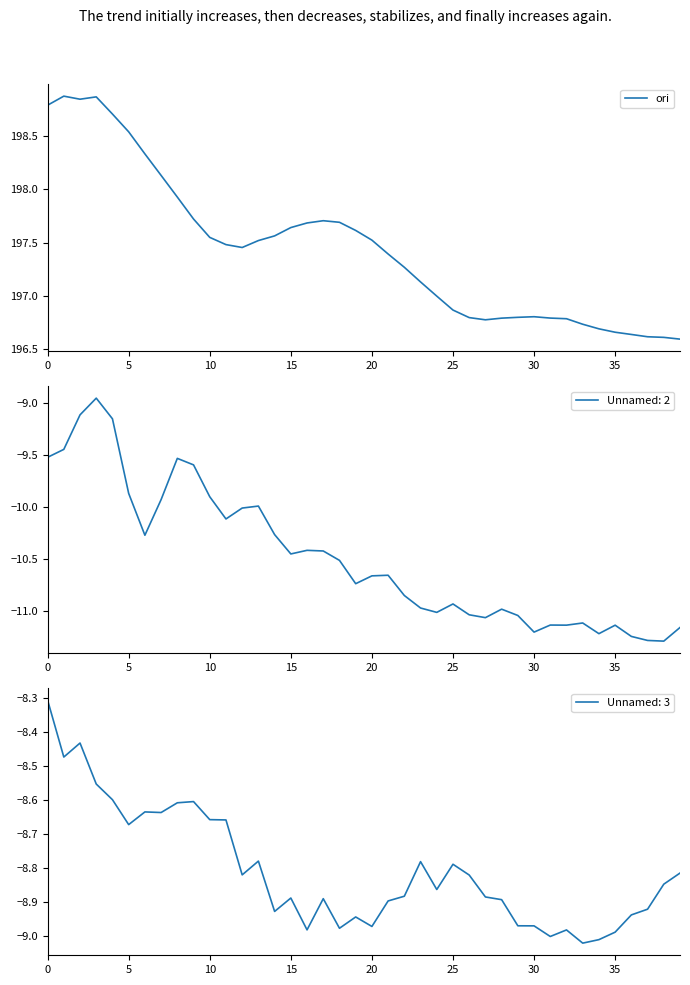

What is the lowest value of the Unnamed: 2 series?

-11.3